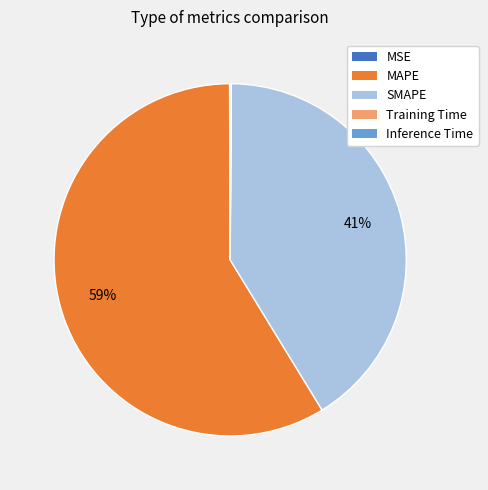

The MAPE slice represents 59% of the pie. True or false?

True